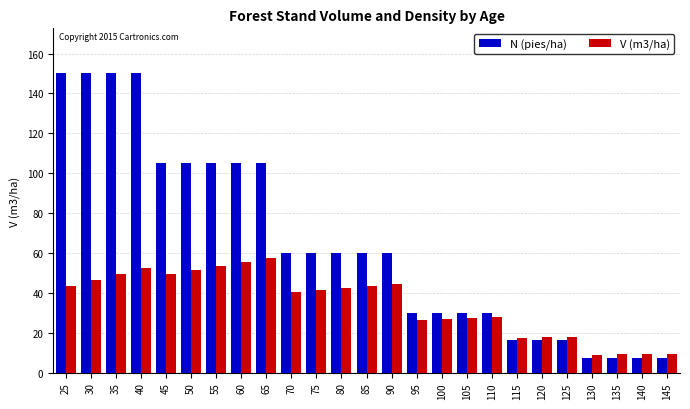

What is the approximate value of N (pies/ha) at 145?

7.4